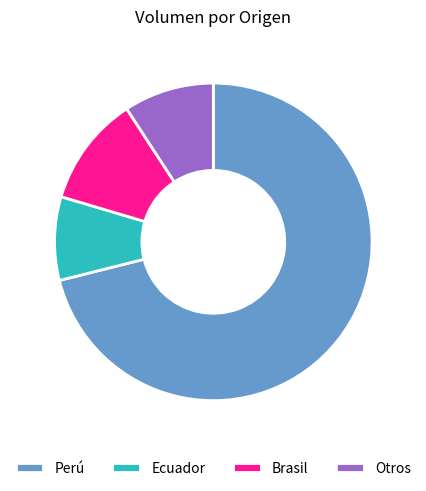

Which category has the biggest portion of the pie?

Perú